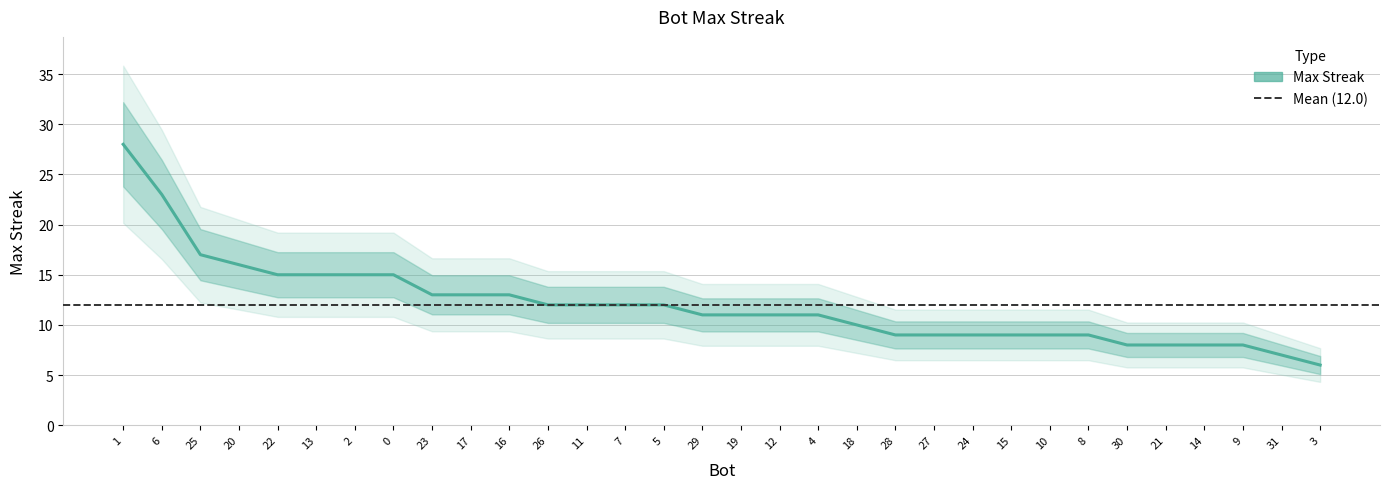

What is the label of the 16th point from the left?

29